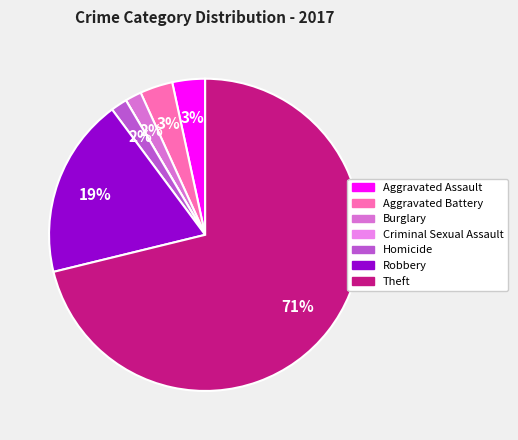

What is the largest slice in the pie chart?

Theft